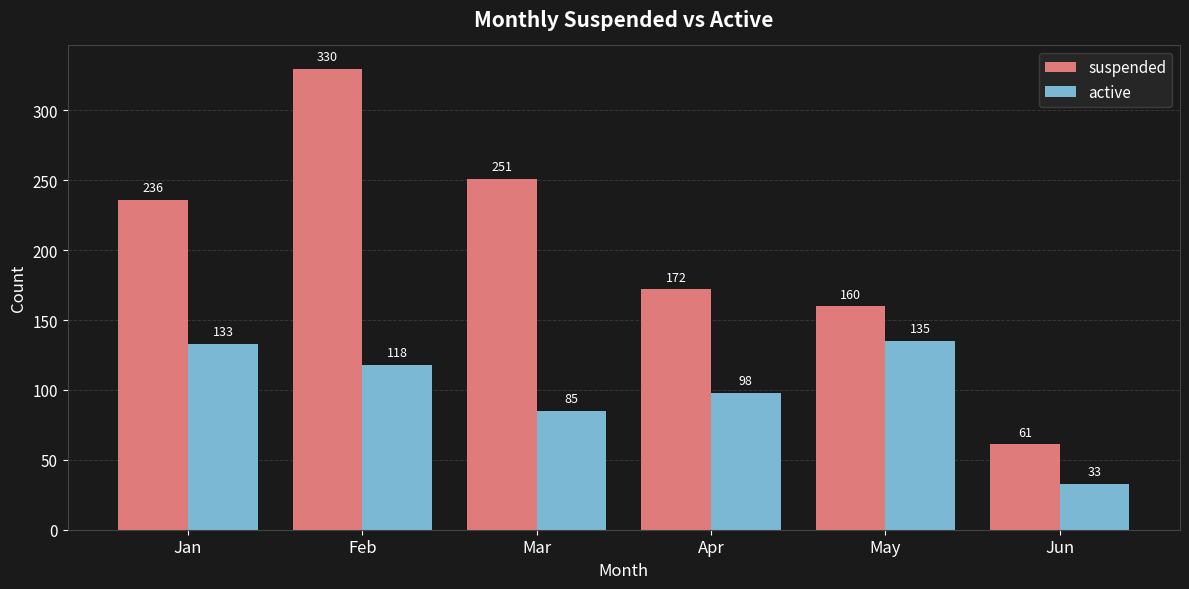

The active series shows 151 at Apr. True or false?

False